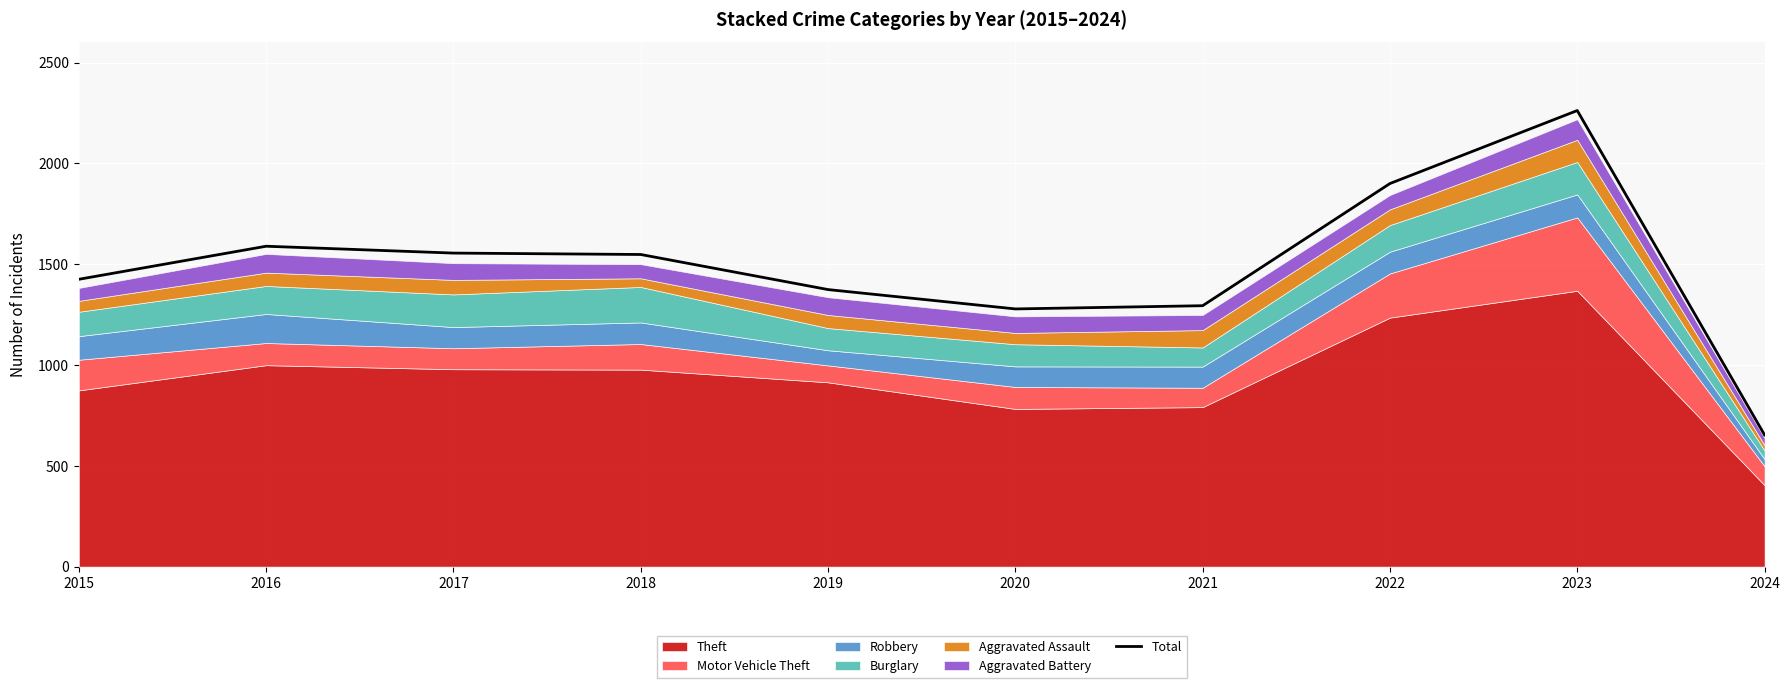

Which label corresponds to the largest value in the chart?

2023